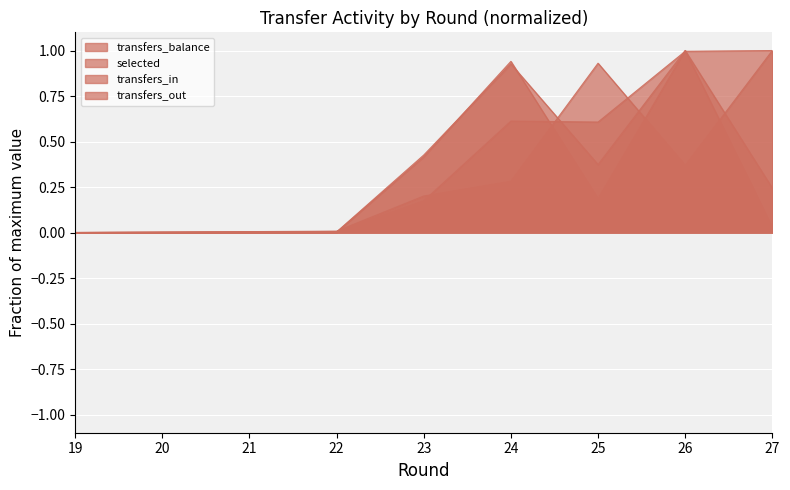

Where is transfers_out nearest to the value 0?

19